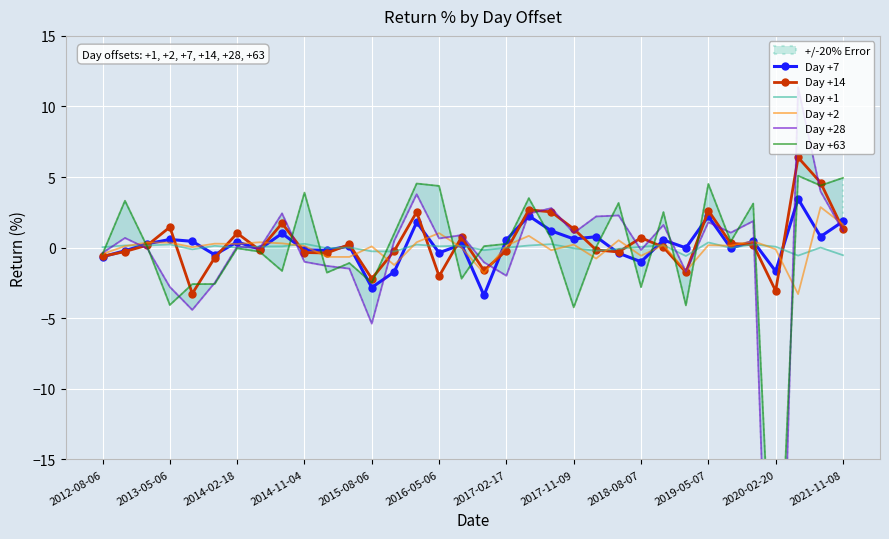

True or false: Day +2 has a value of -0.6 at 2018-08-07.

True